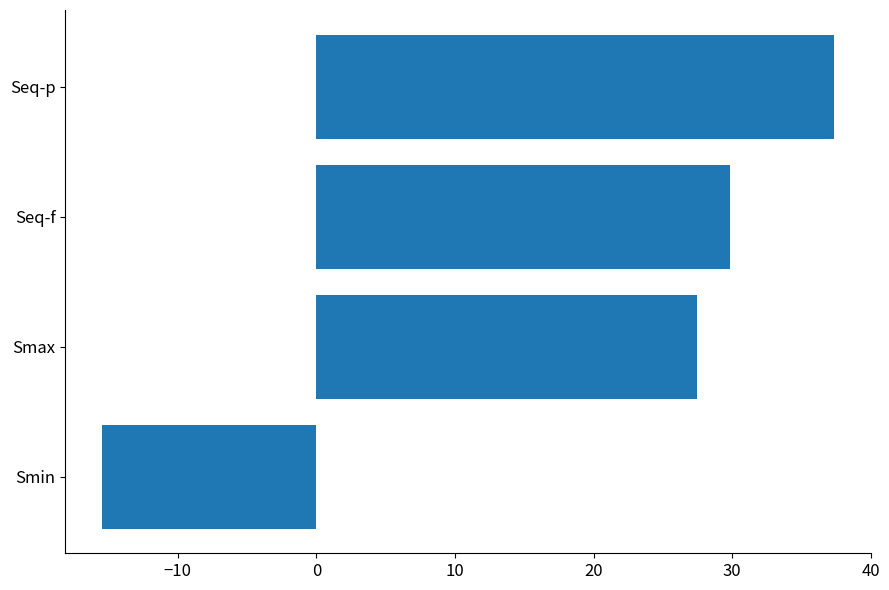

Does the chart contain any negative values?

Yes